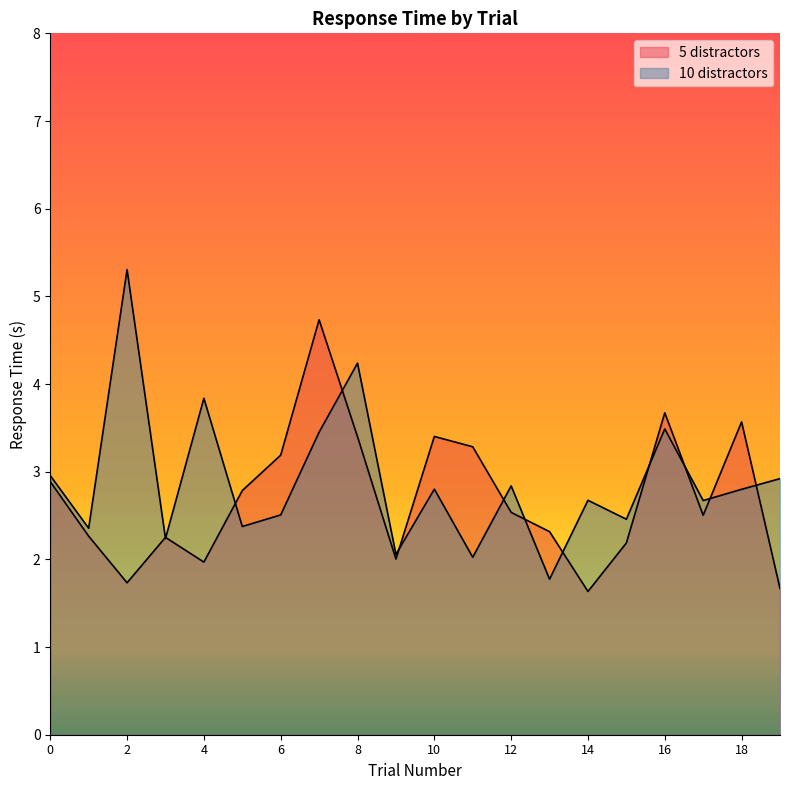

Between 19 and 9, which is larger?

9